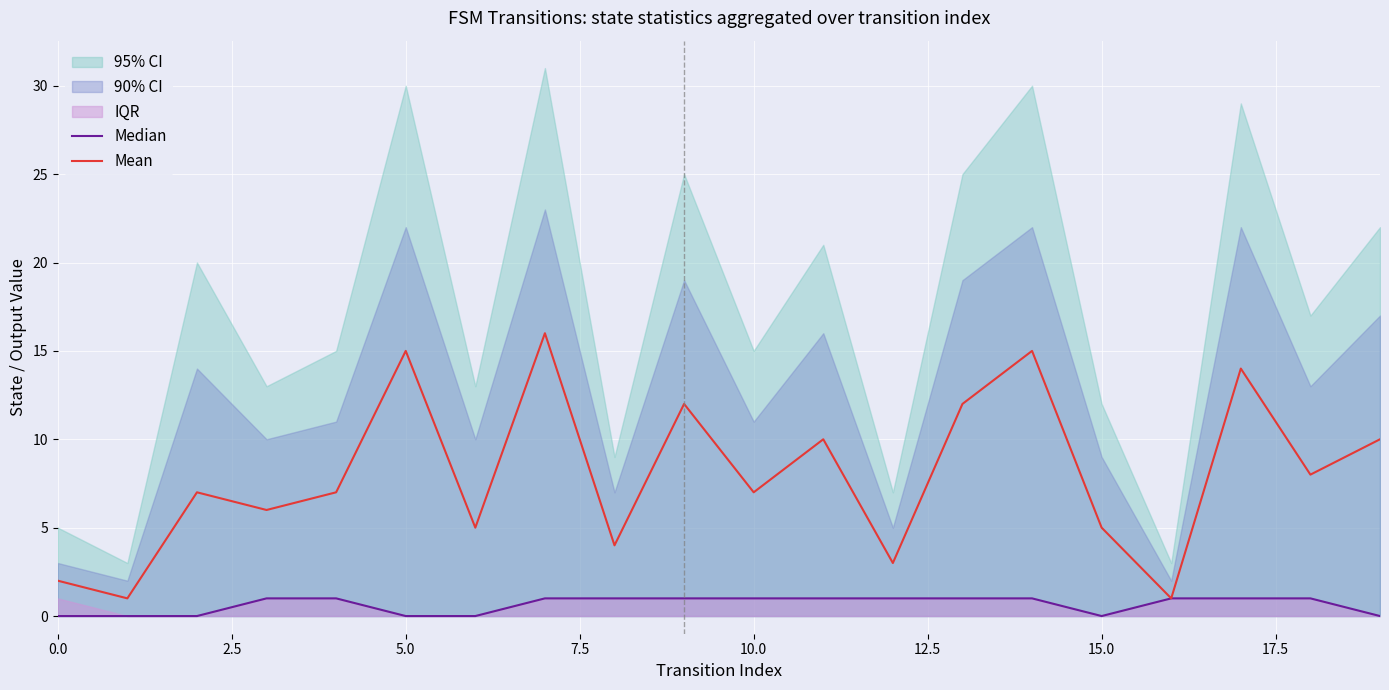

True or false: Median and Mean cross at least once.

False